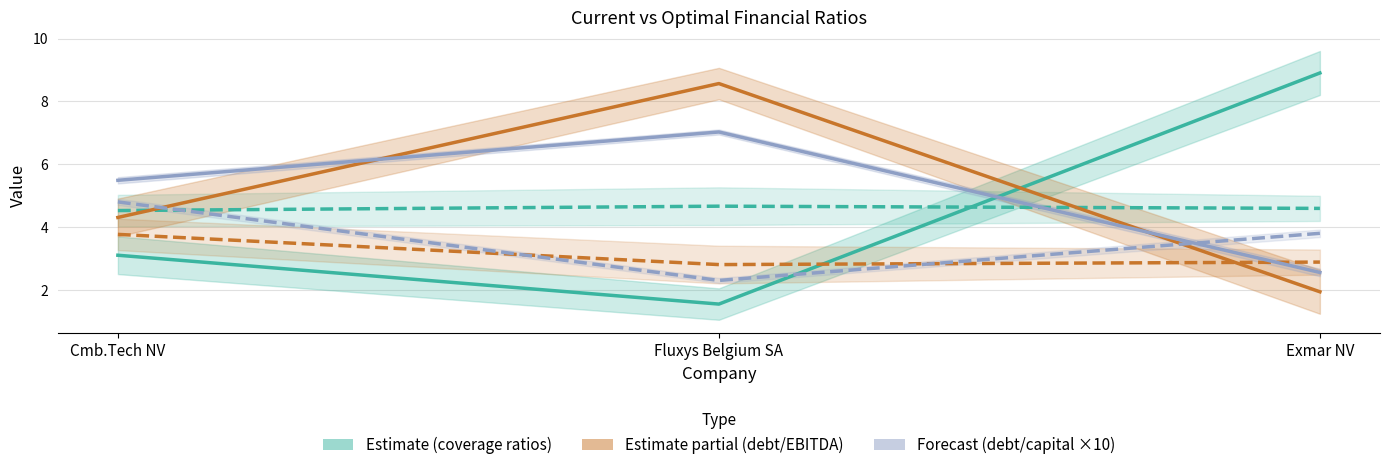

What is the label of the 2nd point from the left?

Fluxys Belgium SA